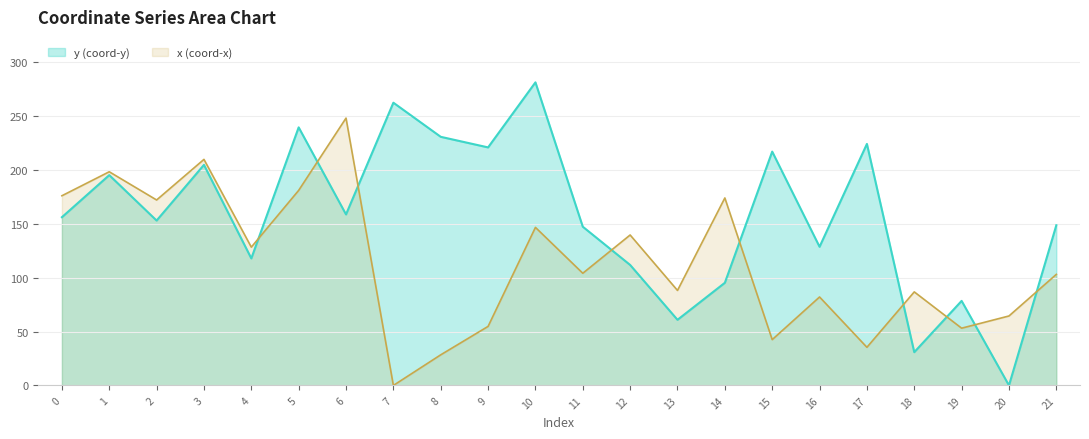

At which label does y reach its minimum?

20